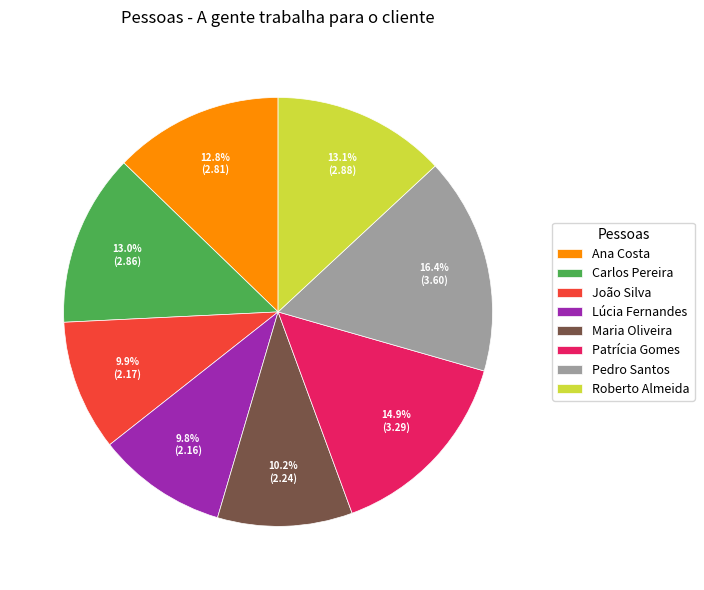

How many segments does this pie chart have?

8